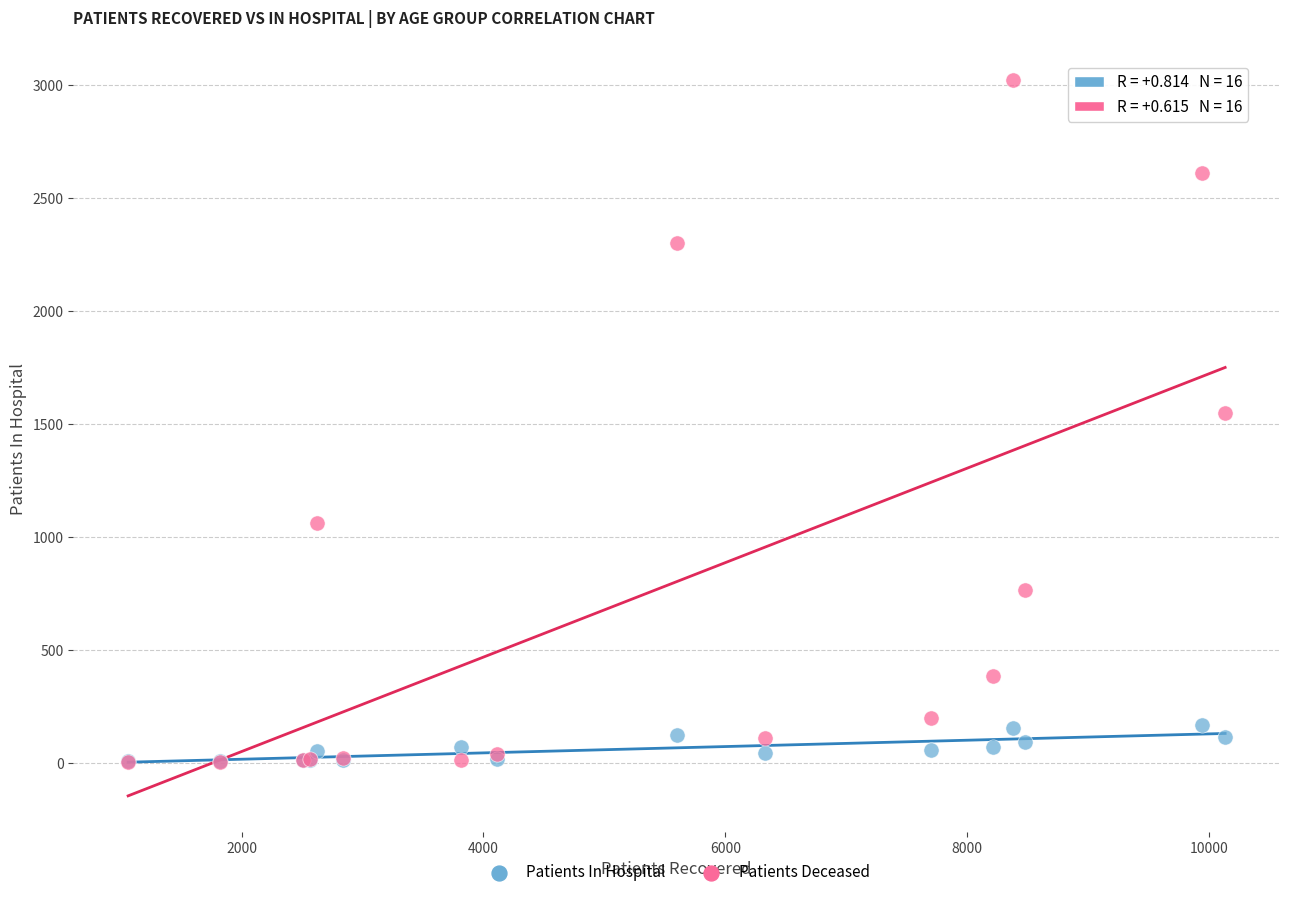

Which series contains the highest Y value?

Patients Deceased